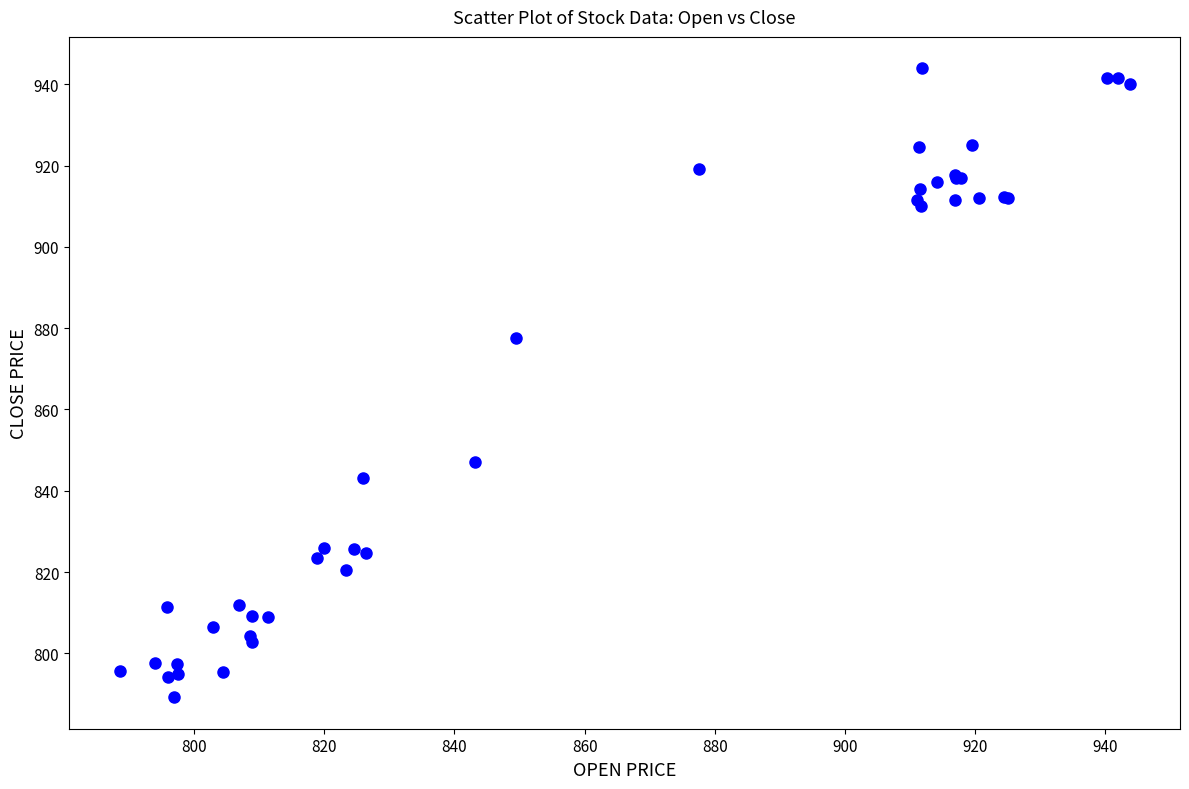

What Y value in the scatter plot is closest to 866?

877.5